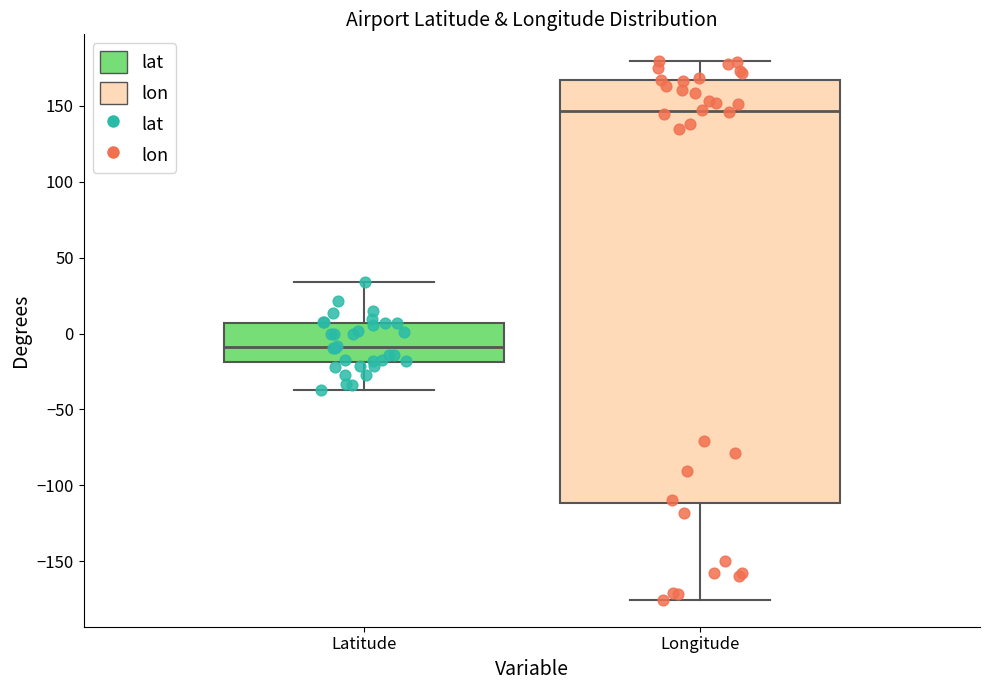

Where does the lower whisker of the box for Latitude end on the y-axis? The values are not printed on the chart, so give them approximately, as read against the axis.

-35